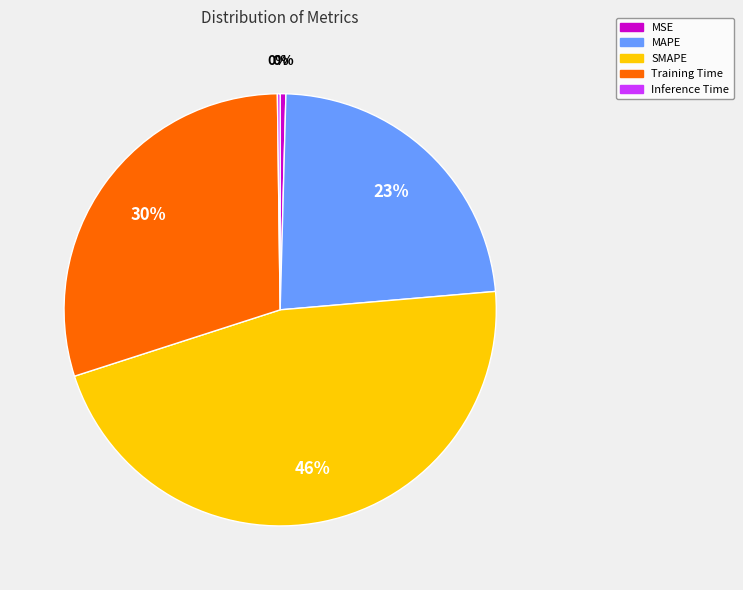

Is MAPE the majority of the pie?

No